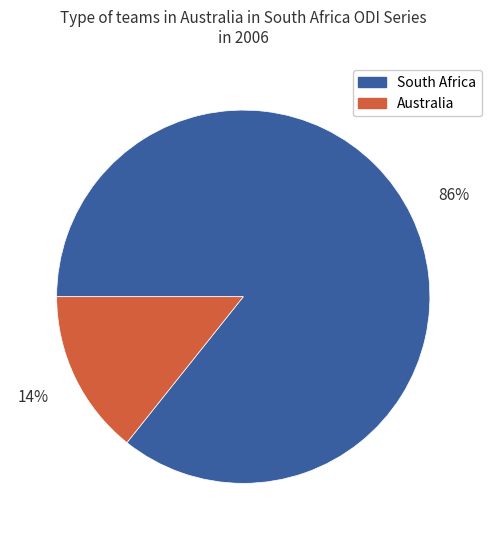

Do South Africa and Australia together represent more than half of the pie?

Yes